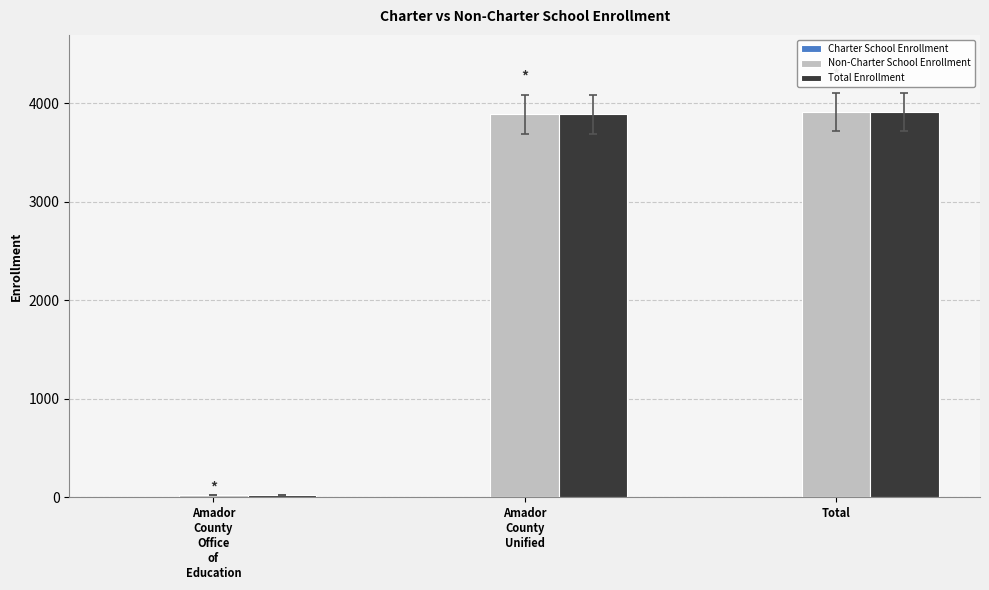

The value of Total Enrollment at Total is 3914. True or false?

True